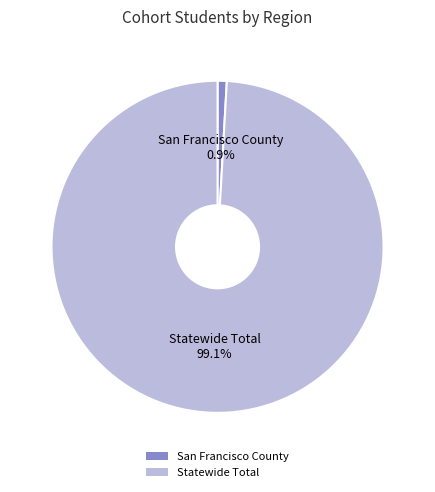

To the nearest percent, what portion does San Francisco County represent?

1%